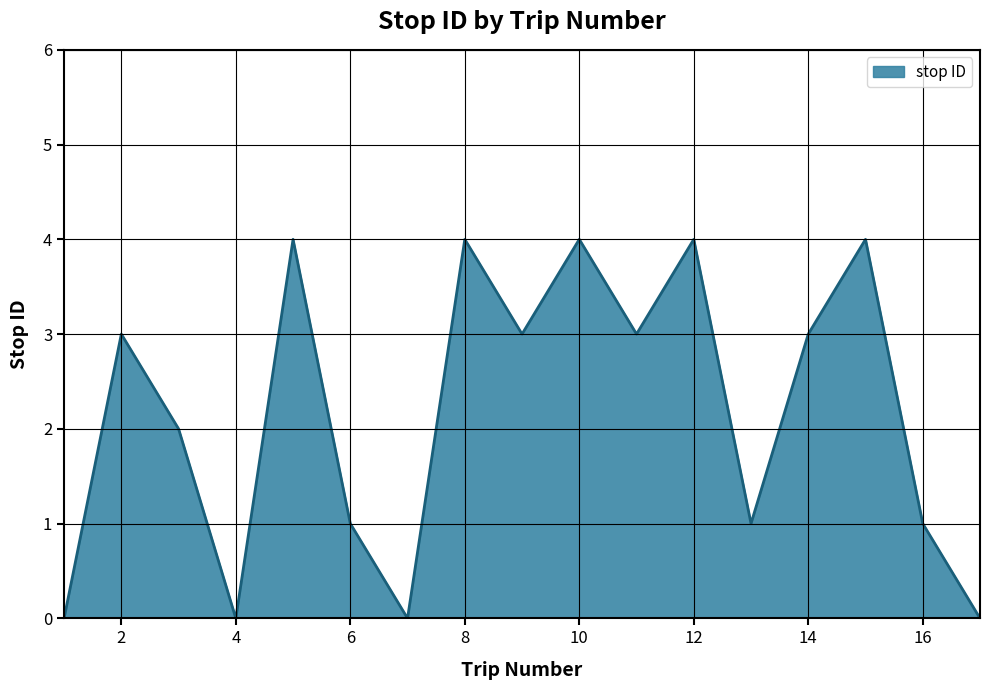

What is the average value?

2